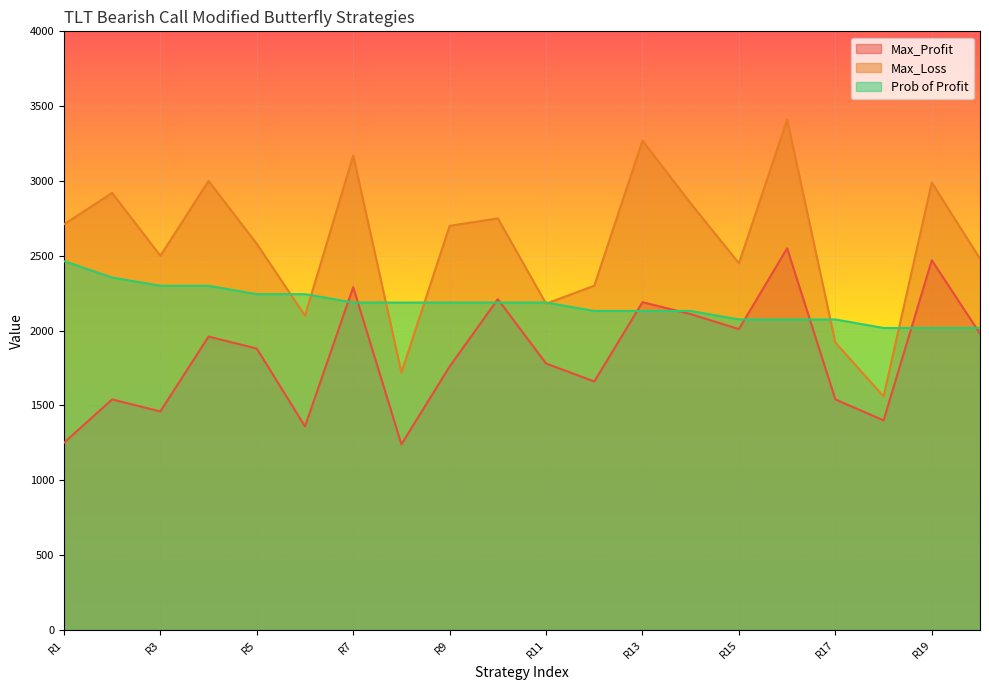

What is the total value across all series at R5?

6703.6